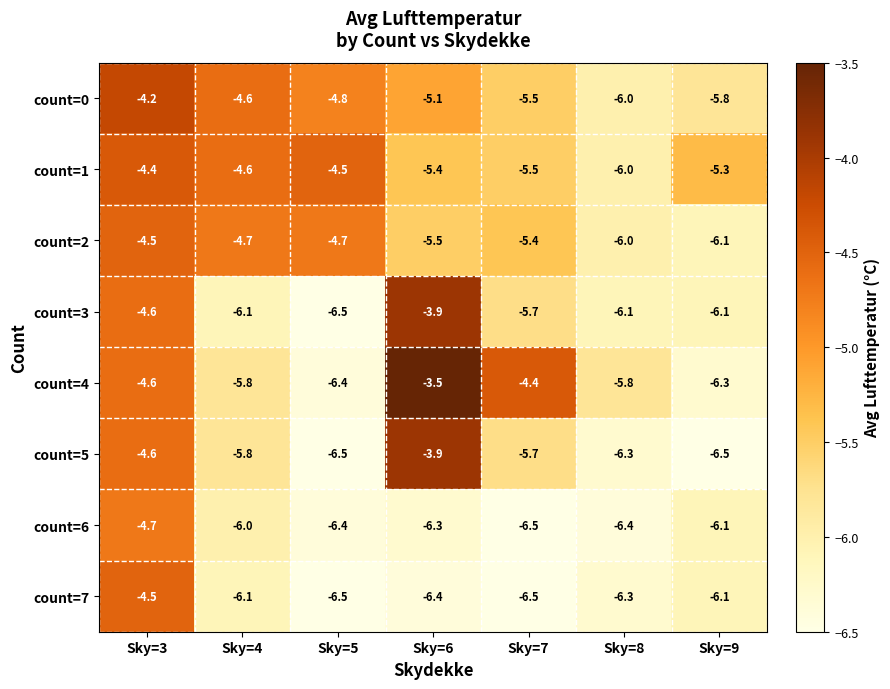

What is the average value of the count=1 series?

-5.1